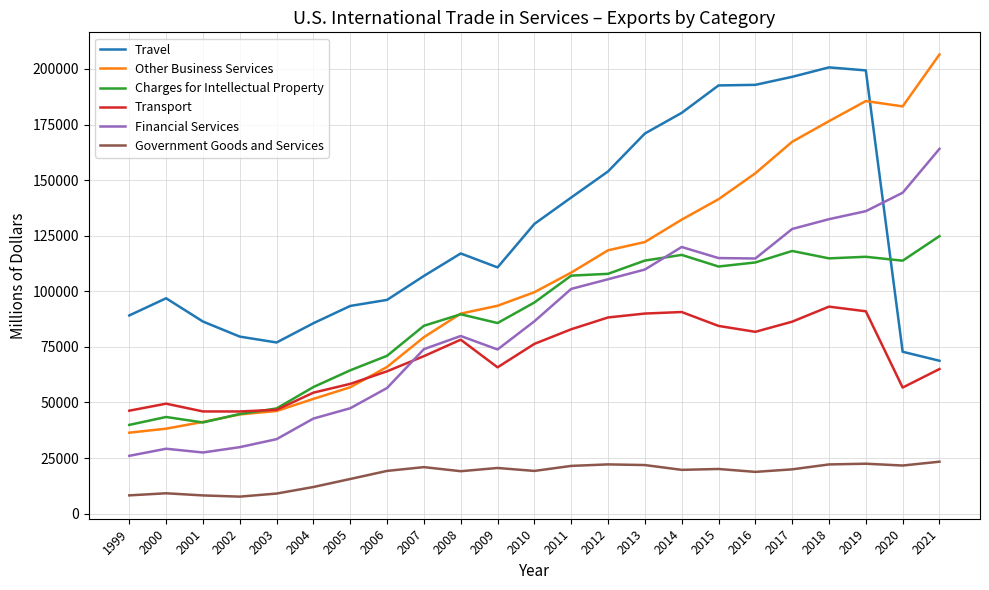

What is the total value across all series at 1999?

245992